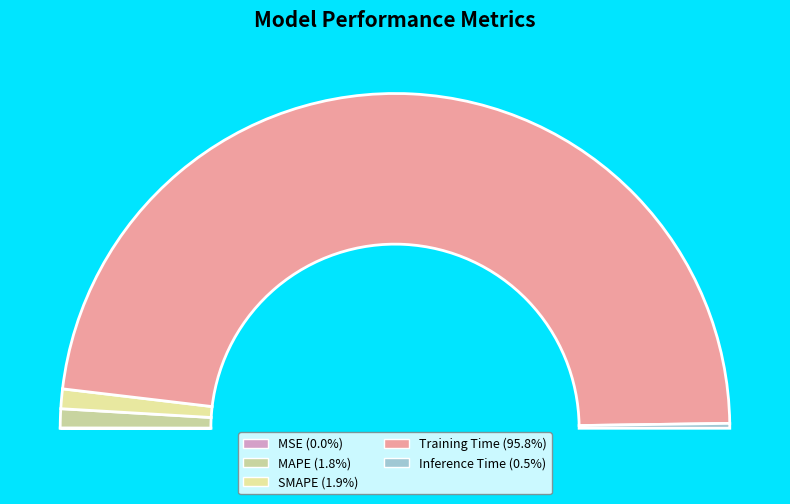

Count the number of slices in the pie.

5